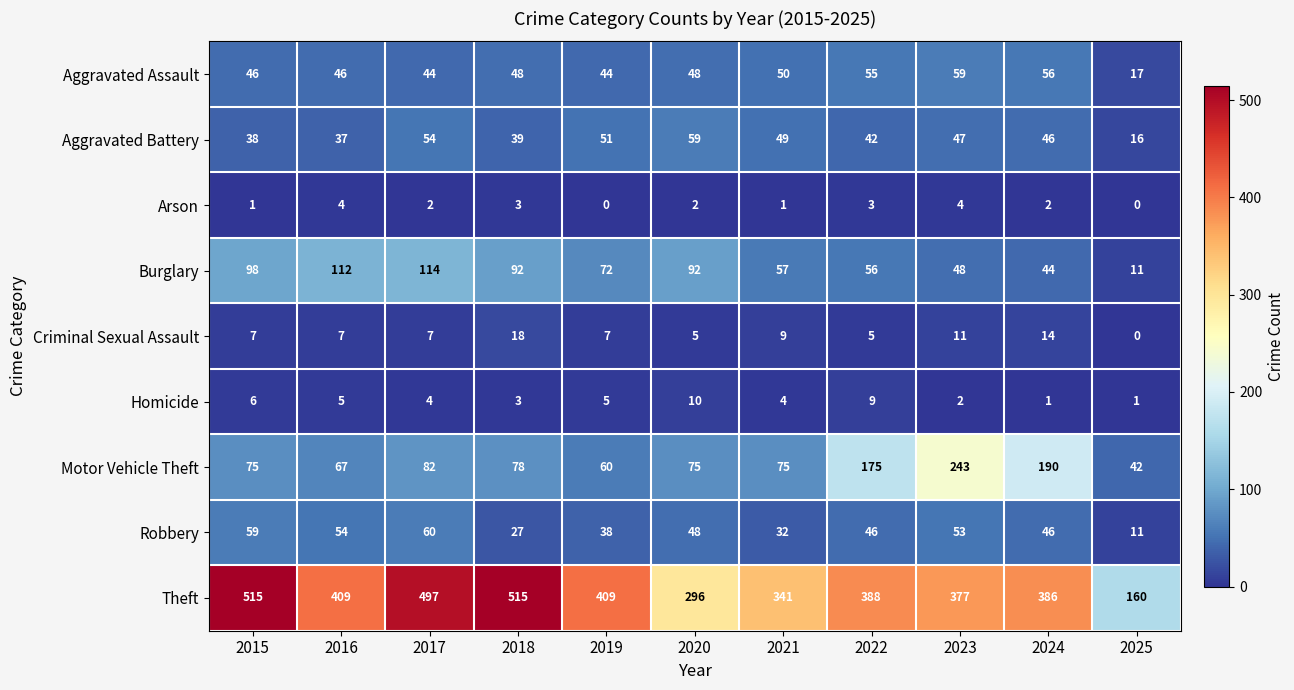

How many categories are shown in the chart?

11